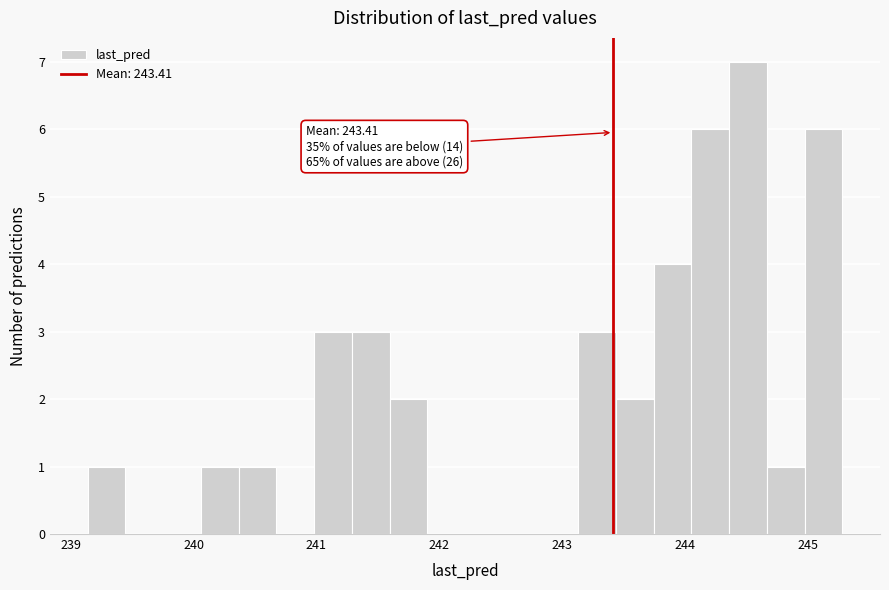

Around what value on the x-axis is the tallest bar? Give the approximate position of its centre, as read against the axis.

244.5